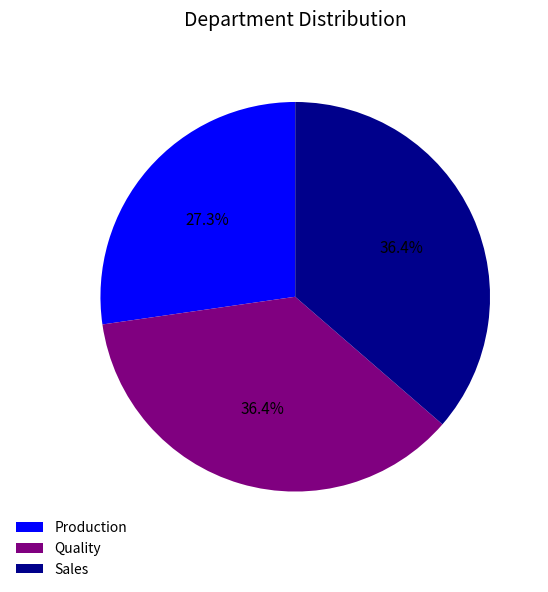

What is the ratio of the value at Quality to the value at Sales?

1.0